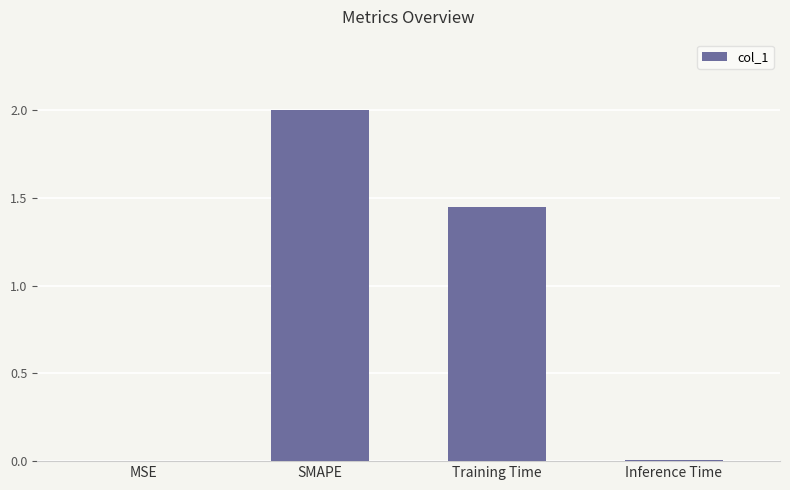

At which label does the data first exceed 1?

SMAPE